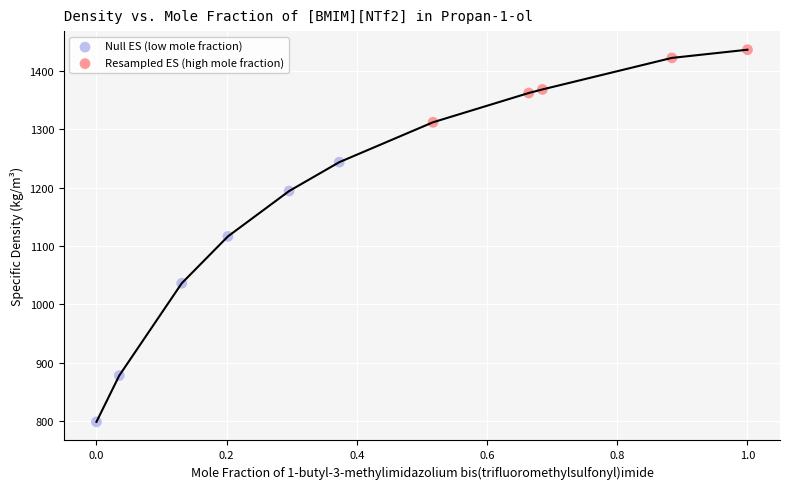

Which series reaches the maximum Y coordinate?

Resampled ES (high mole fraction)